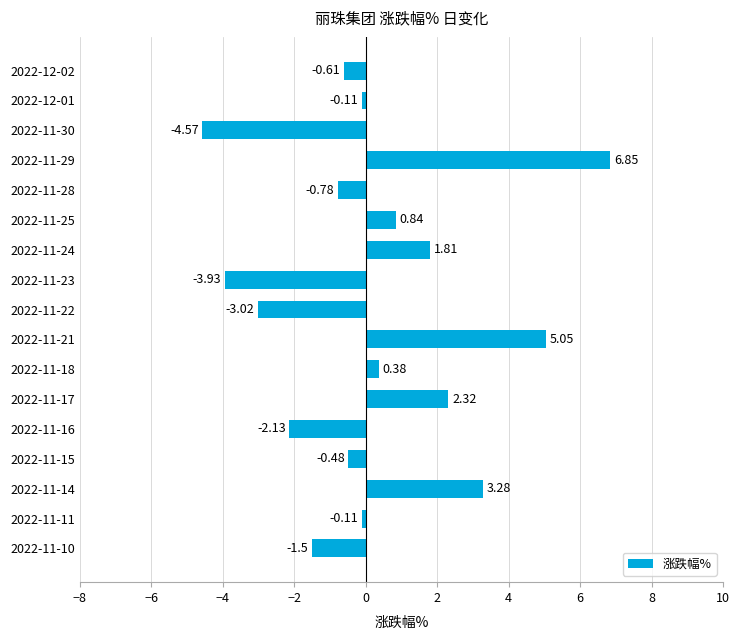

What is the difference between the maximum and minimum values?

11.4